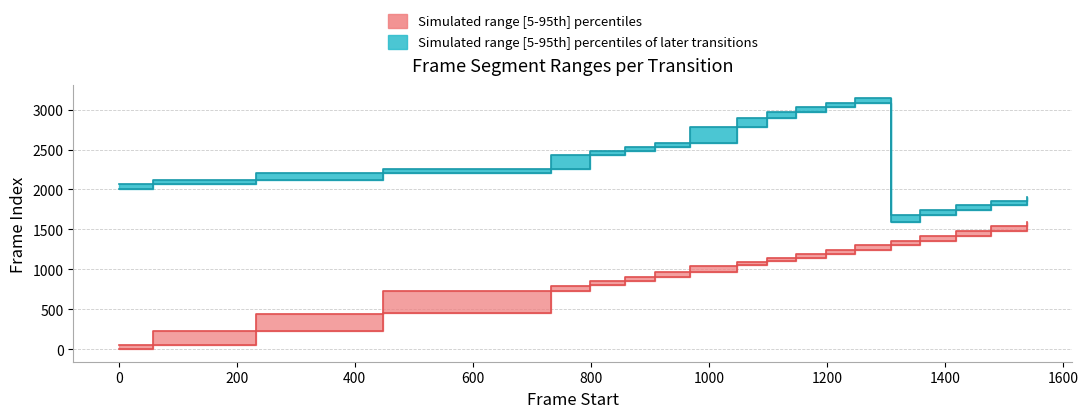

Is this an area chart (filled region under the line)?

No